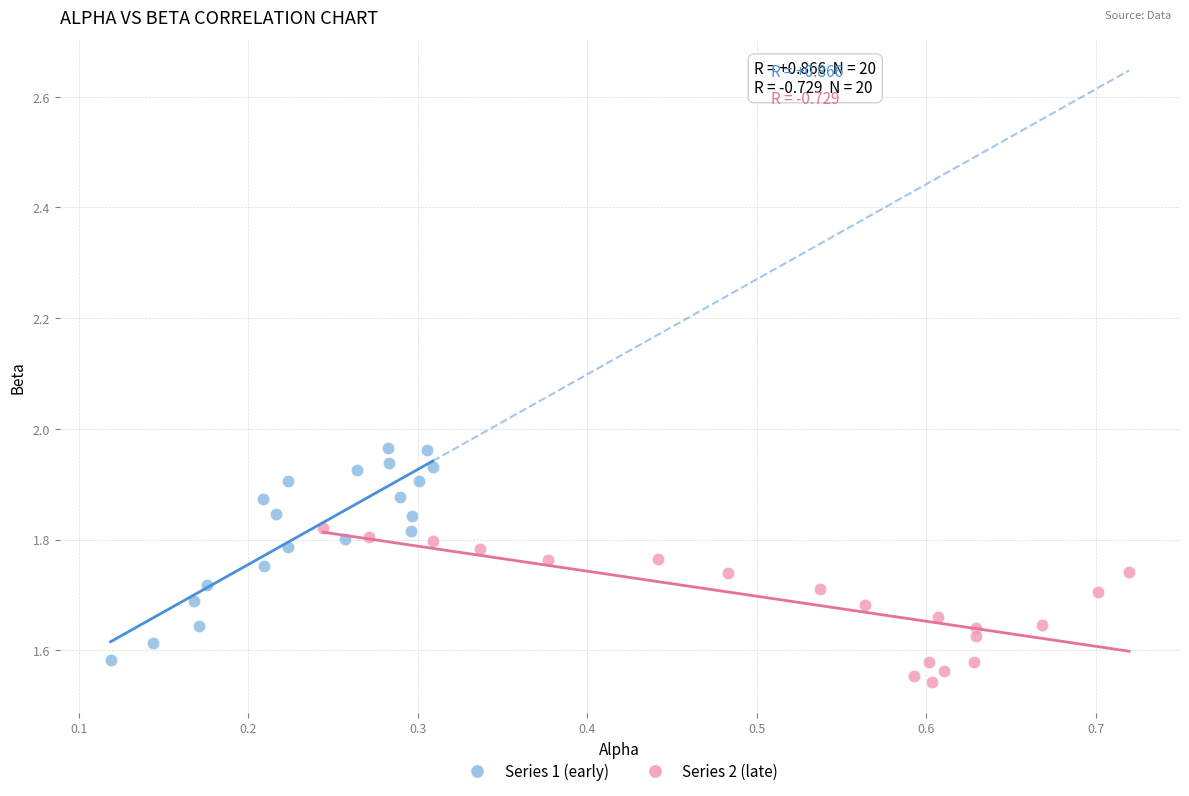

Which series has the widest spread of Y values?

Series 1 (early)